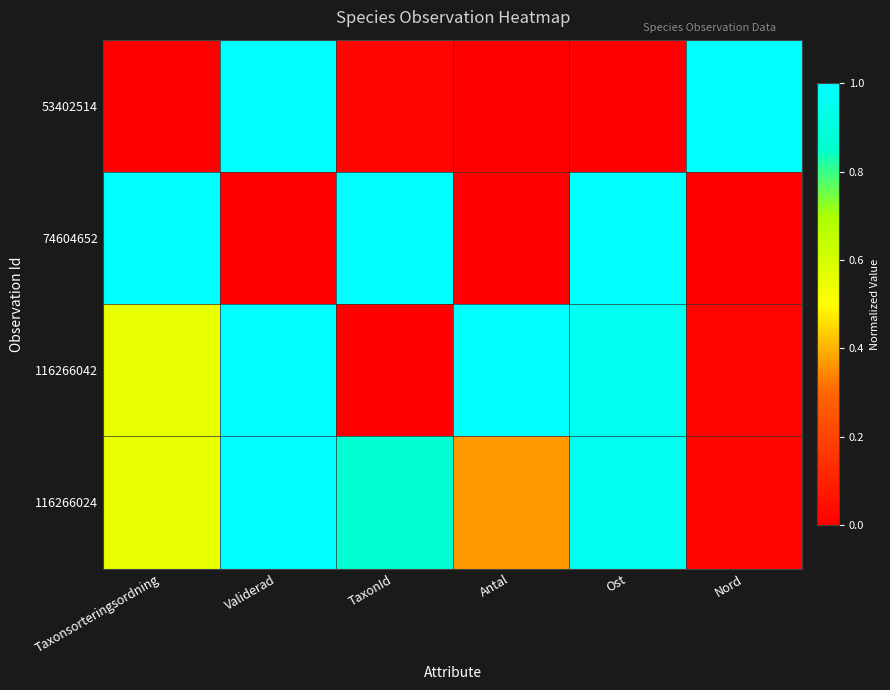

Reading right to left, what are all the values shown in this chart?

53402514: Nord=1.0	Ost=0.0	Antal=0.0	TaxonId=0.0	Validerad=1.0	Taxonsorteringsordning=0.0
74604652: Nord=0.0	Ost=1.0	Antal=0.0	TaxonId=1.0	Validerad=0.0	Taxonsorteringsordning=1.0
116266042: Nord=0.0	Ost=1.0	Antal=1.0	TaxonId=0.0	Validerad=1.0	Taxonsorteringsordning=0.6
116266024: Nord=0.0	Ost=1.0	Antal=0.4	TaxonId=0.9	Validerad=1.0	Taxonsorteringsordning=0.6